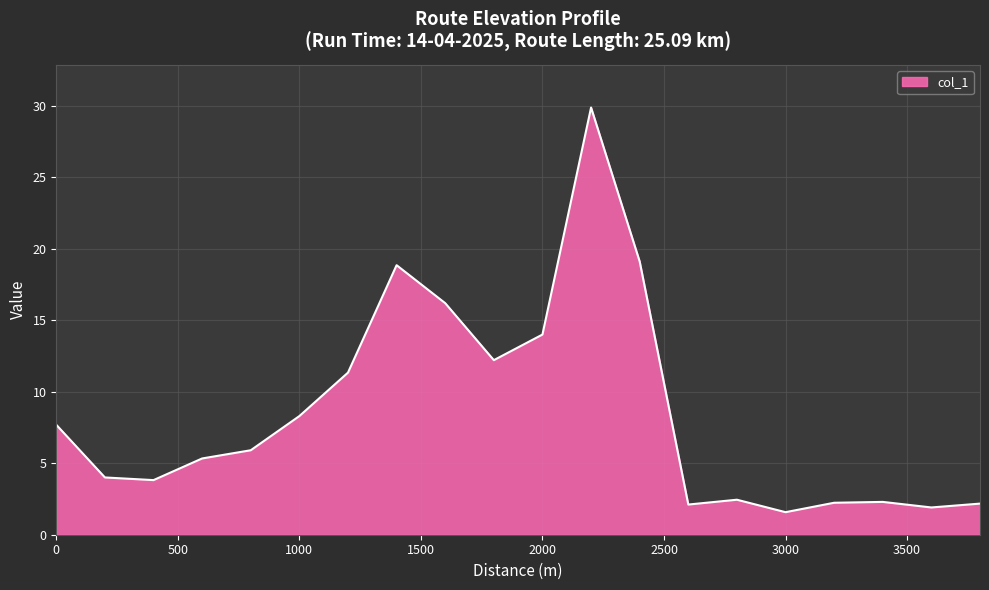

What is the greatest value displayed?

29.9